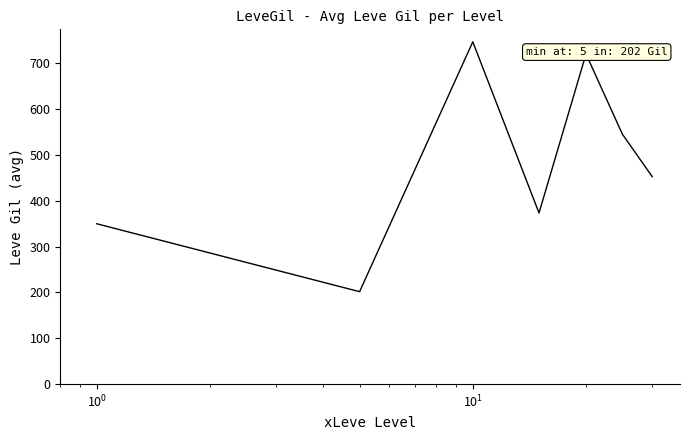

What is the sum of all values?

3389.0